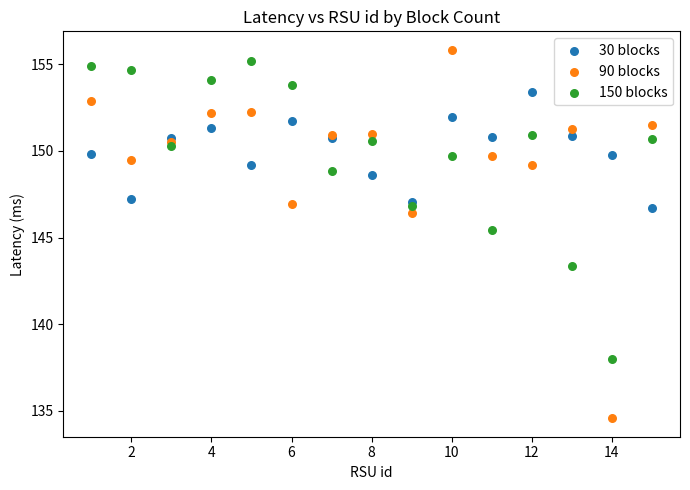

Which series contains the lowest Y value?

90 blocks